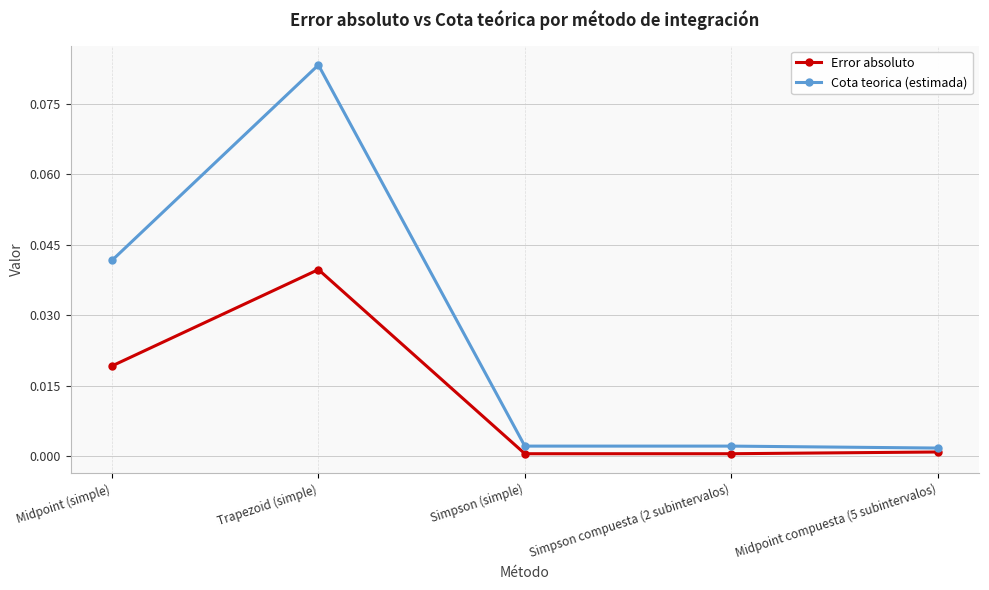

True or false: Error absoluto has more than 0 points higher than both neighbors.

True